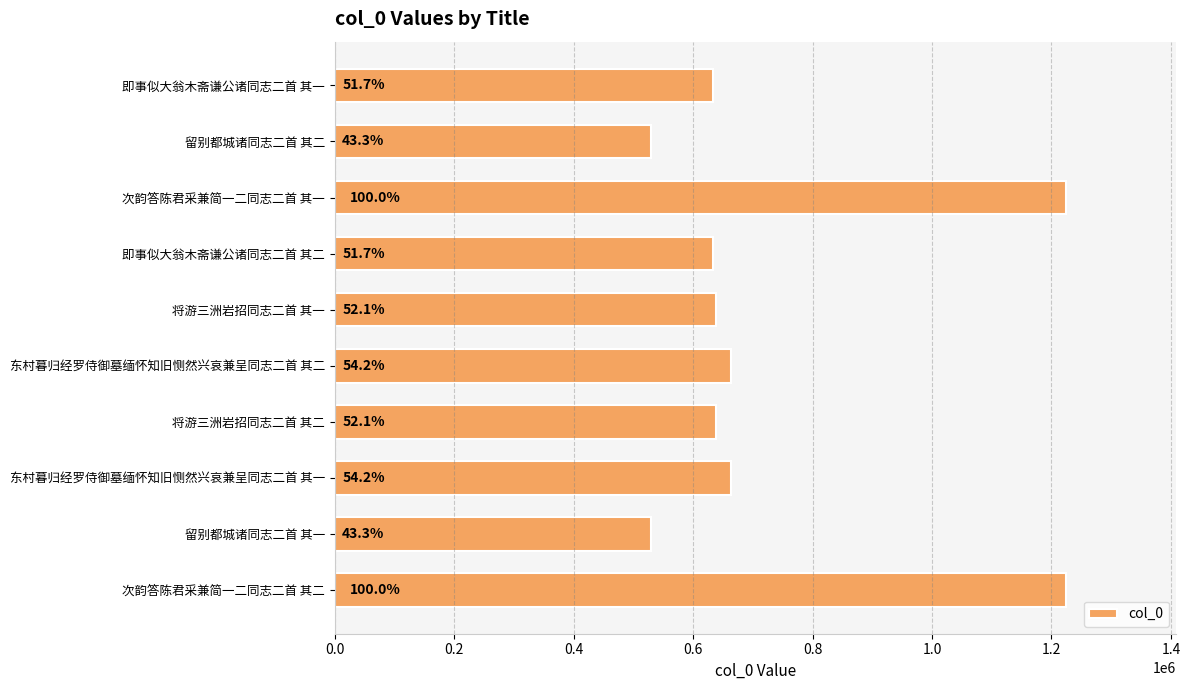

How many bars are there in total?

10